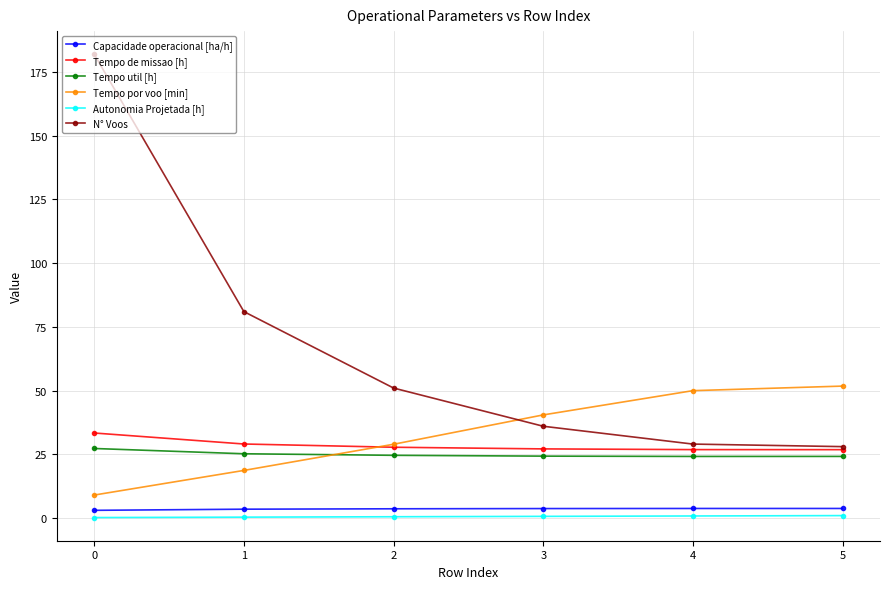

What are all the series names shown in the legend?

Capacidade operacional [ha/h], Tempo de missao [h], Tempo util [h], Tempo por voo [min], Autonomia Projetada [h], N° Voos